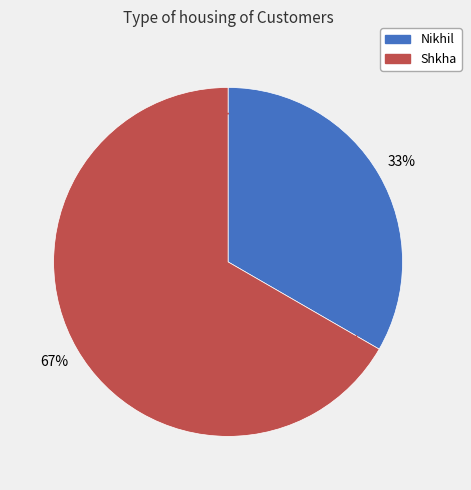

Which slice is the smallest?

Nikhil